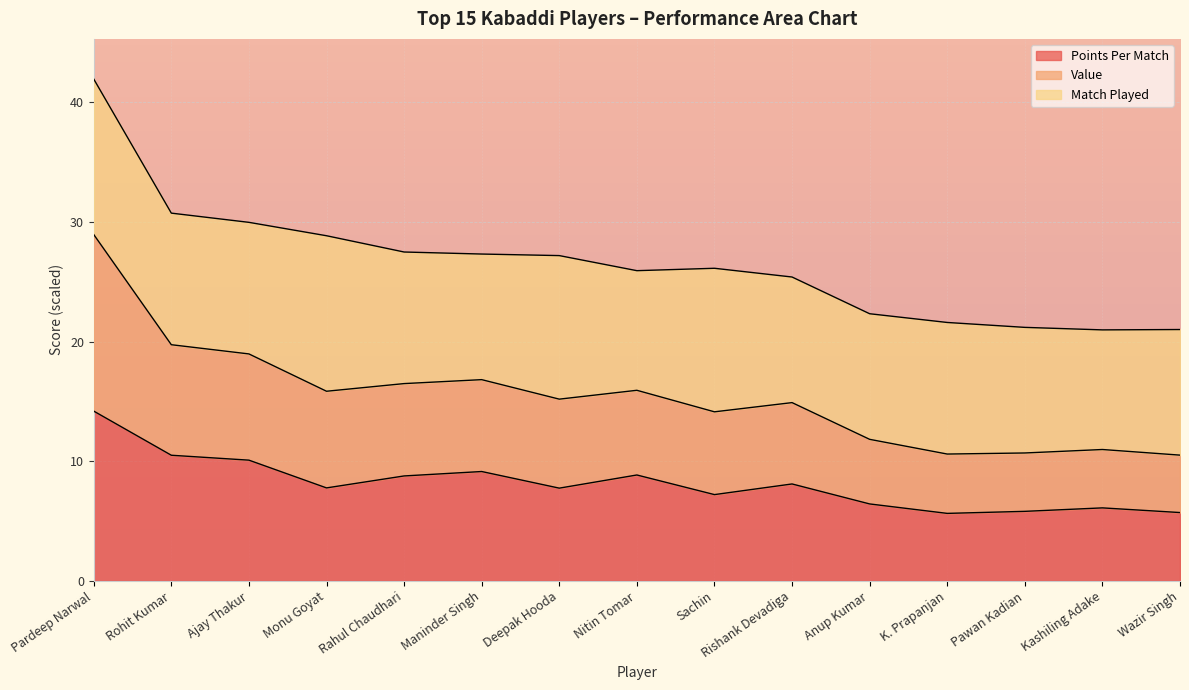

Which has a higher value, Deepak Hooda or Ajay Thakur?

Ajay Thakur